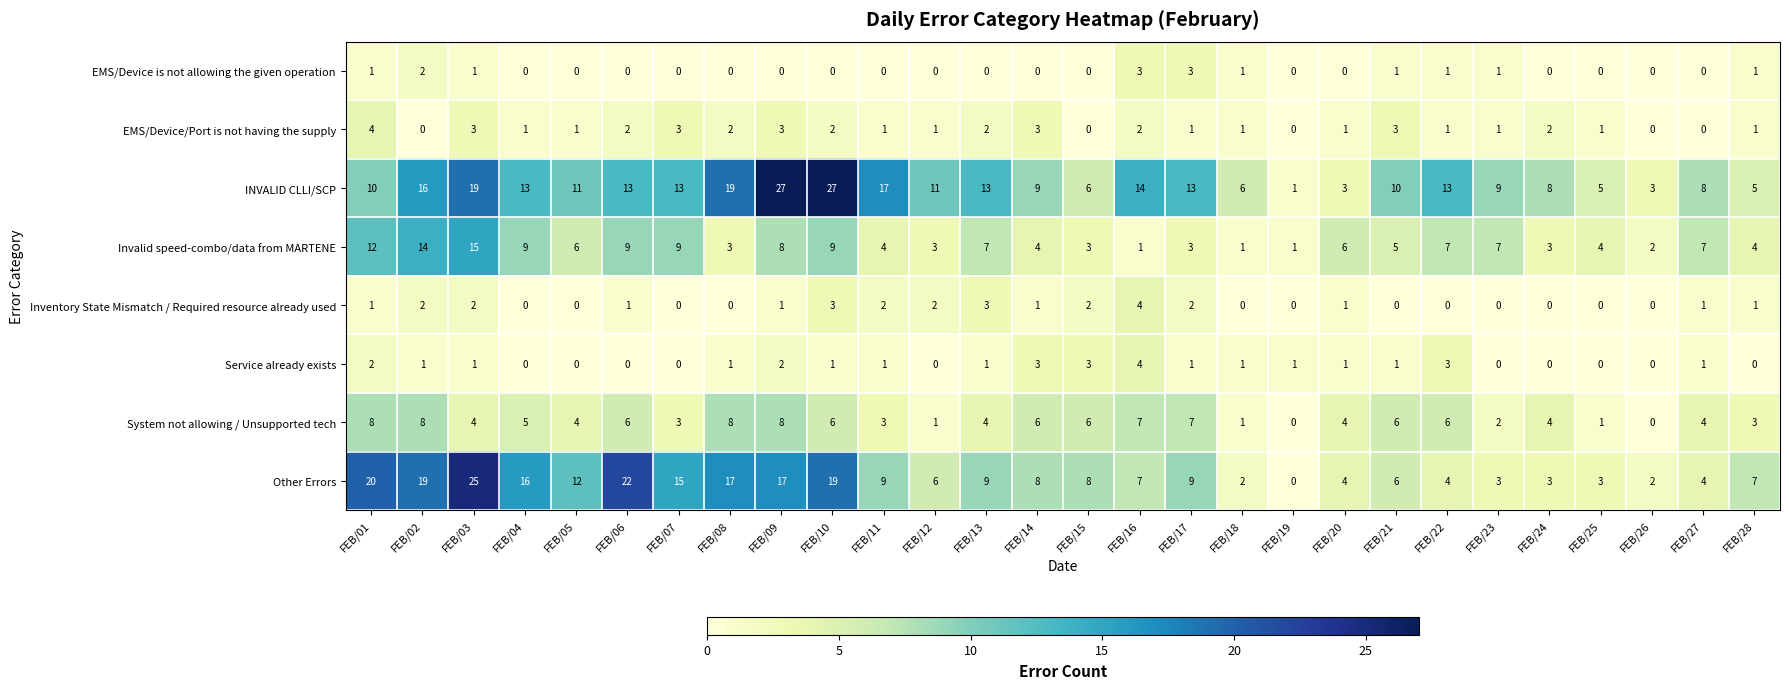

What is the difference between the maximum and second lowest values in the Inventory State Mismatch / Required resource already used series?

4